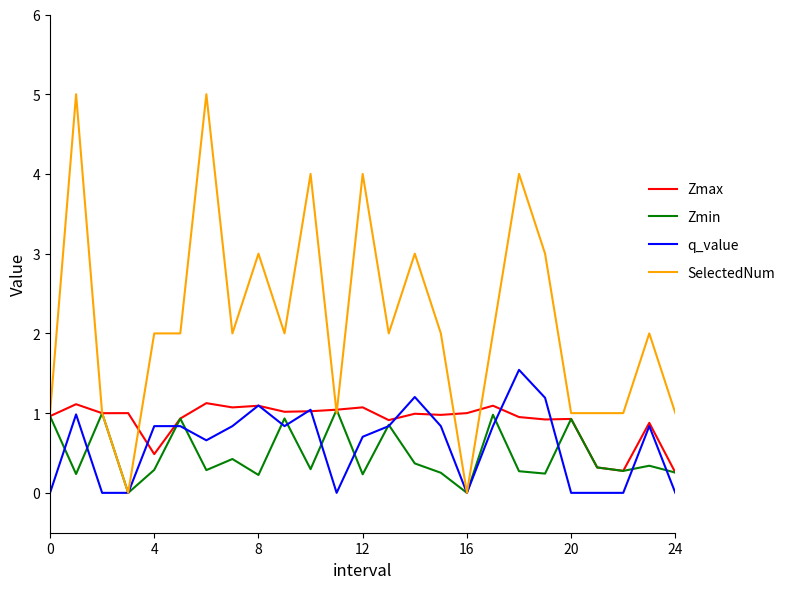

Rank the series by their maximum value, from lowest to highest.

Zmin, Zmax, q_value, SelectedNum